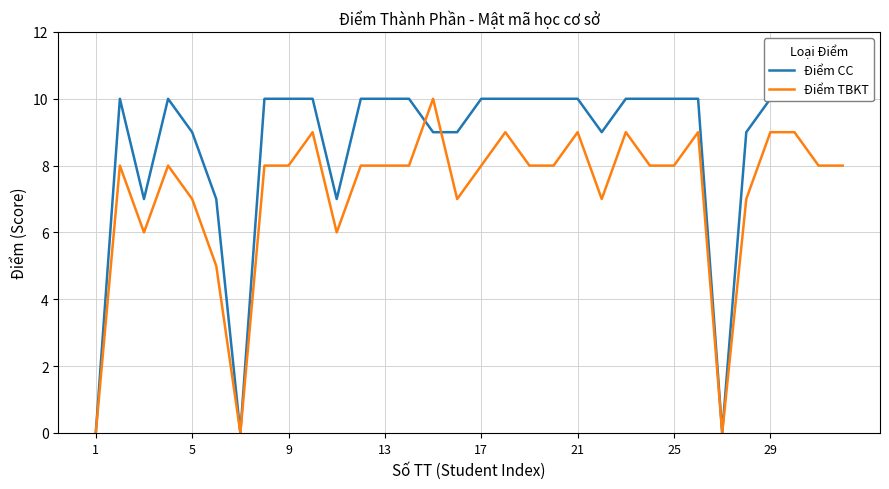

Count the number of data series in this chart.

2